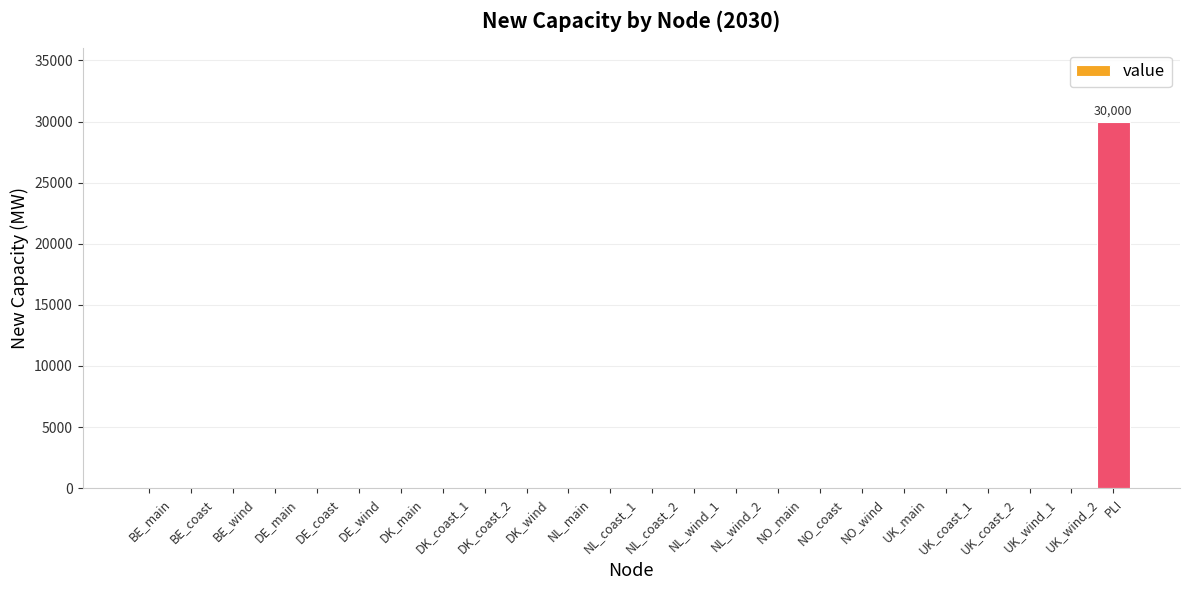

Reading left to right, transcribe all the data shown in this chart.

0	0	0	0	0	0	0	0	0	0	0	0	0	0	0	0	0	0	0	0	0	0	0	30000